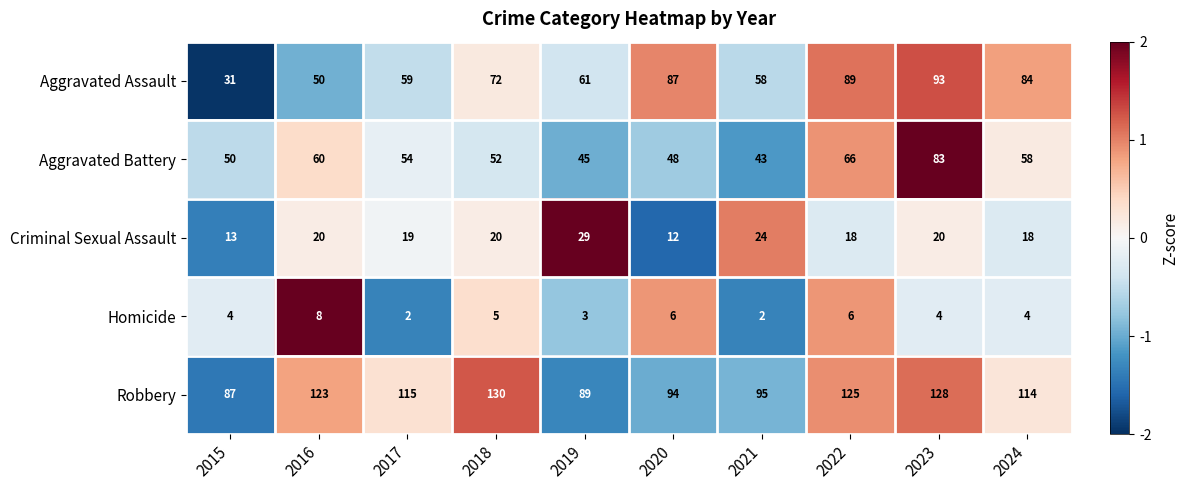

What is the maximum value for Aggravated Battery?

83